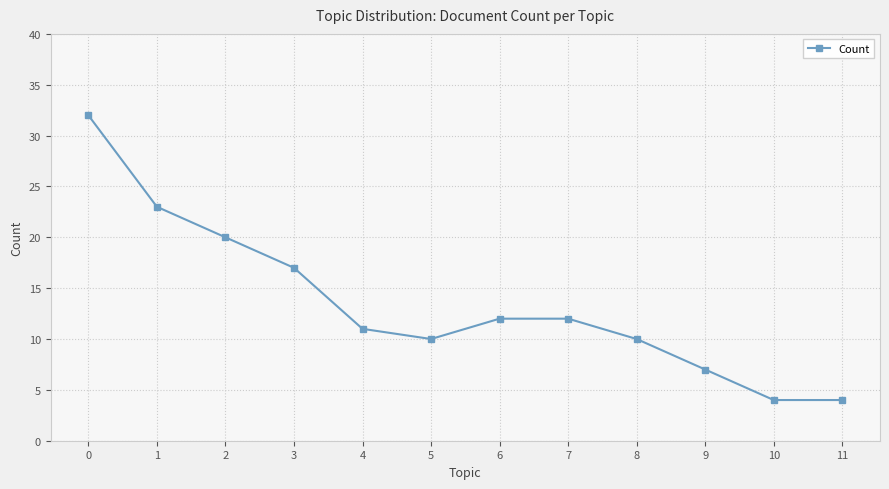

What is the approximate value at 3, to the nearest 10?

20